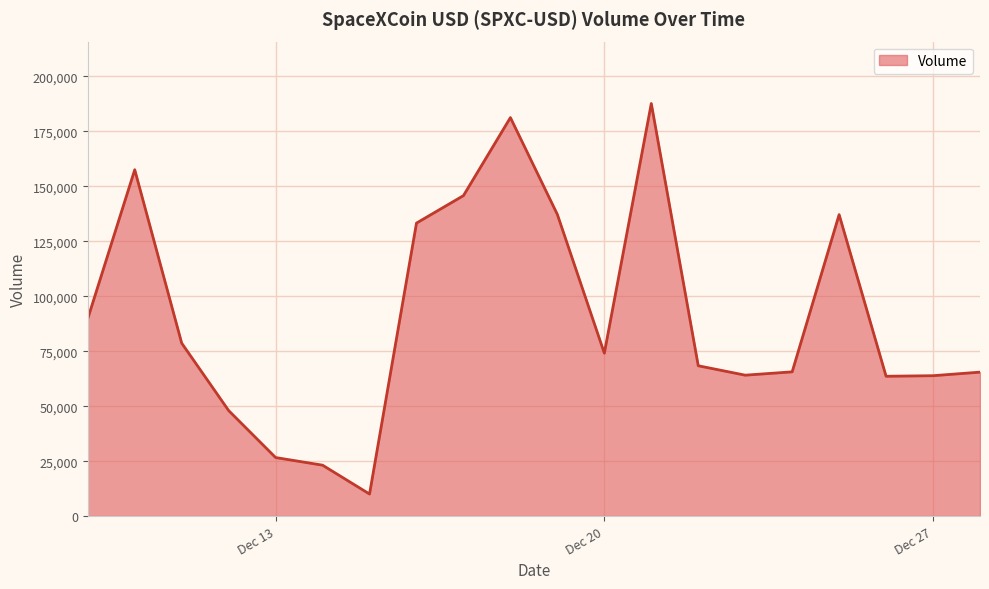

How many categories are shown in the chart?

20